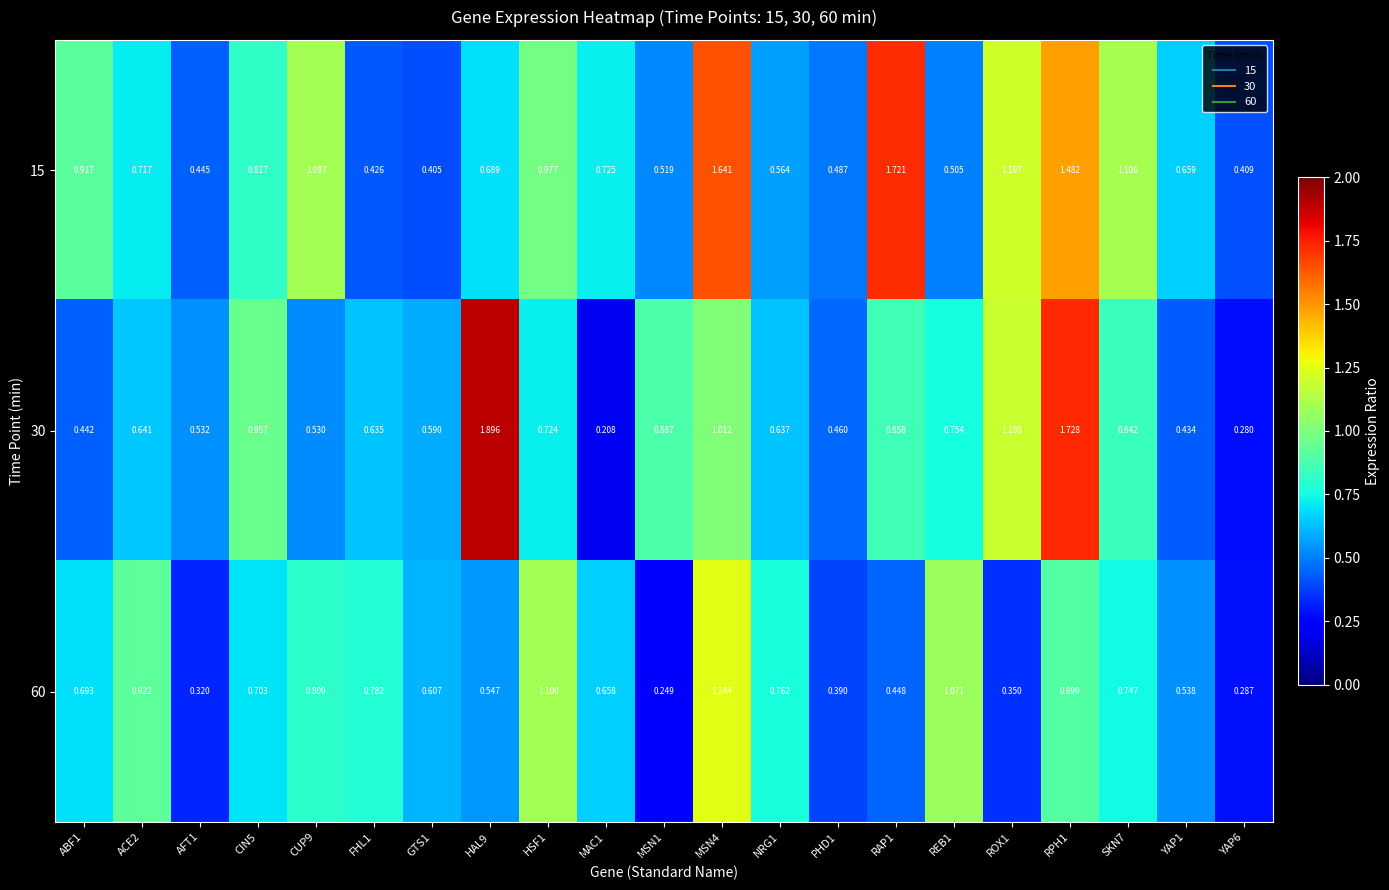

Is the value of 60 at MSN4 greater than the value of 30 at RPH1?

No